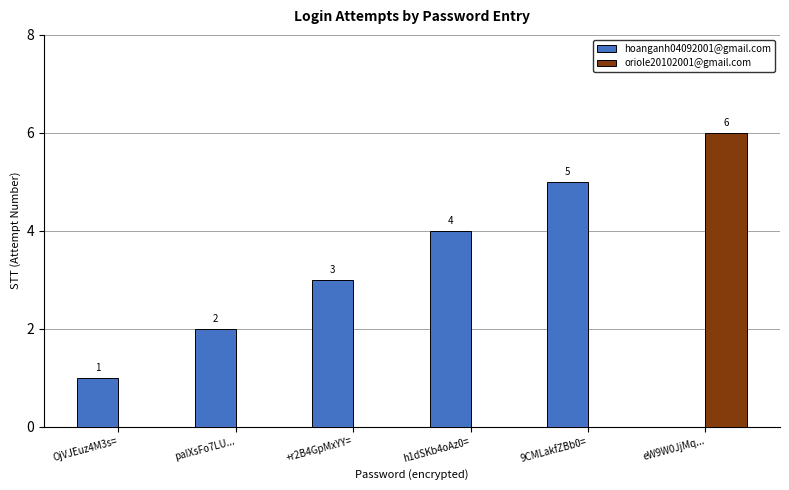

How many series are shown in this chart?

2